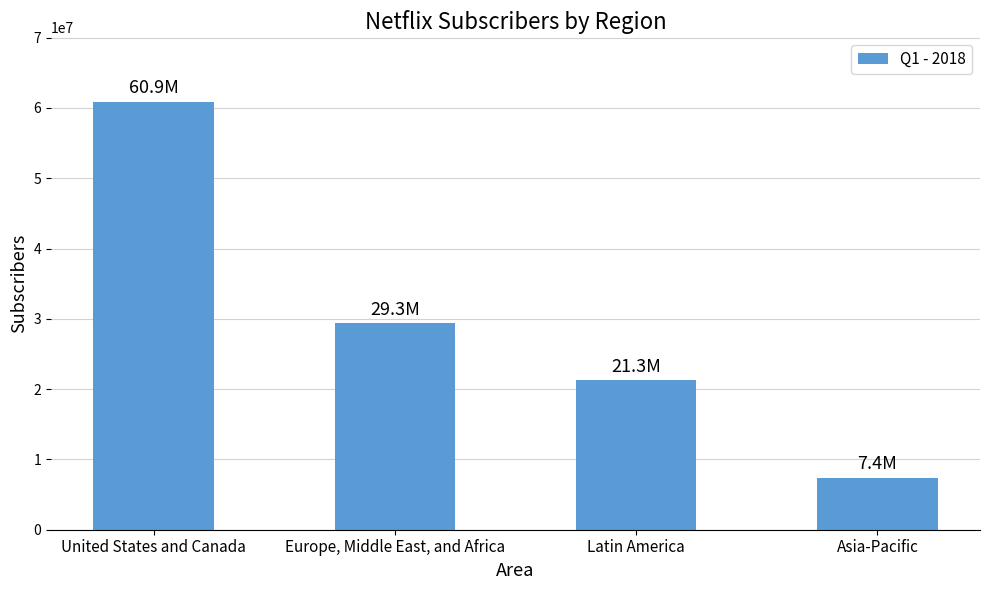

Which has a higher value, Europe, Middle East, and Africa or United States and Canada?

United States and Canada